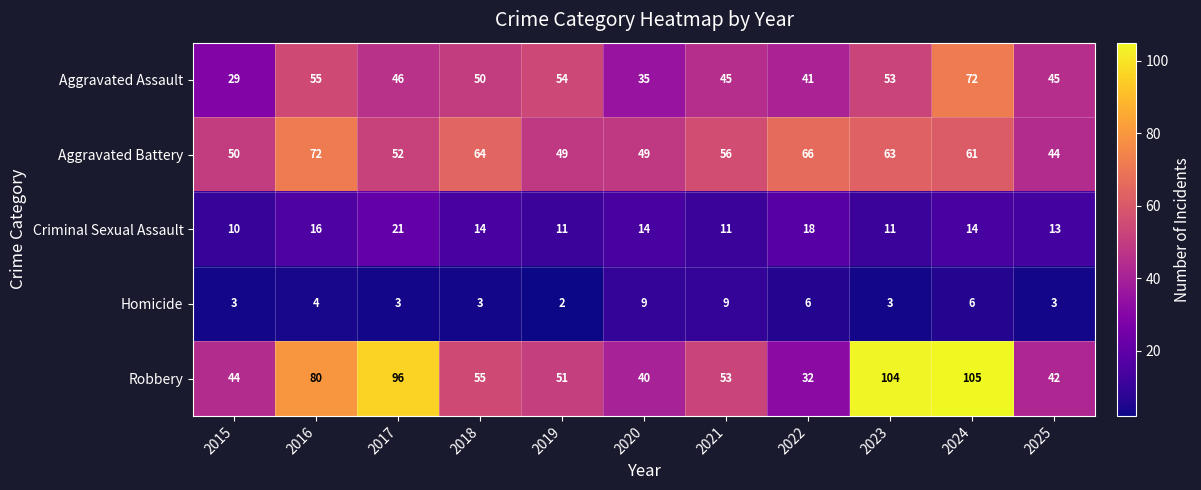

Is it true that Homicide equals 5 at 2015?

False